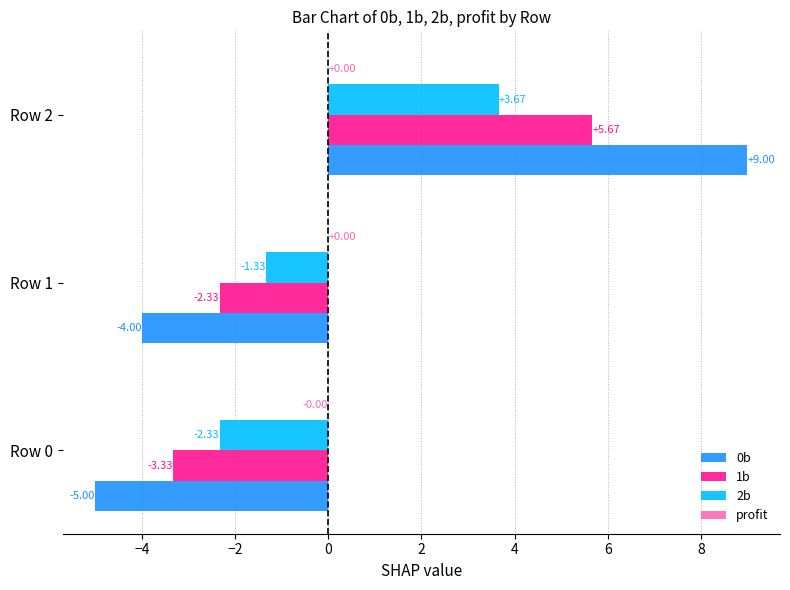

Is the value of 1b at Row 1 greater than the value of 2b at Row 1?

No